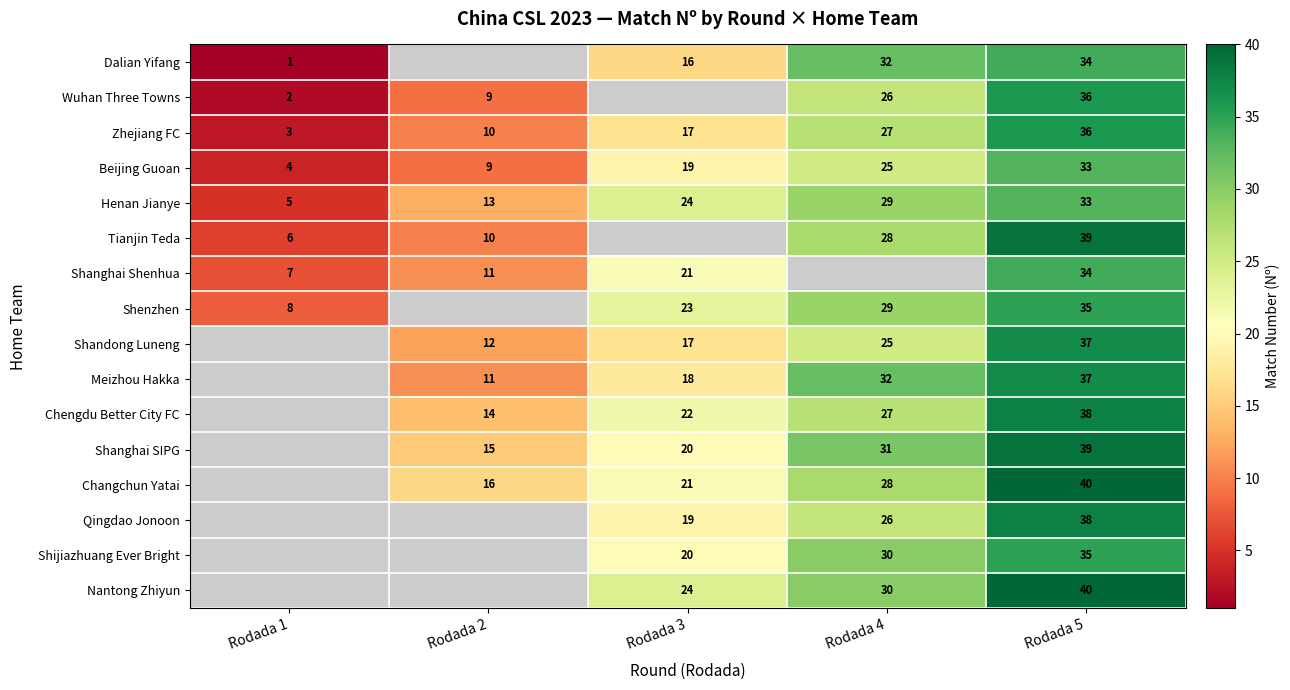

At which category is the sum across all series the highest?

Rodada 5